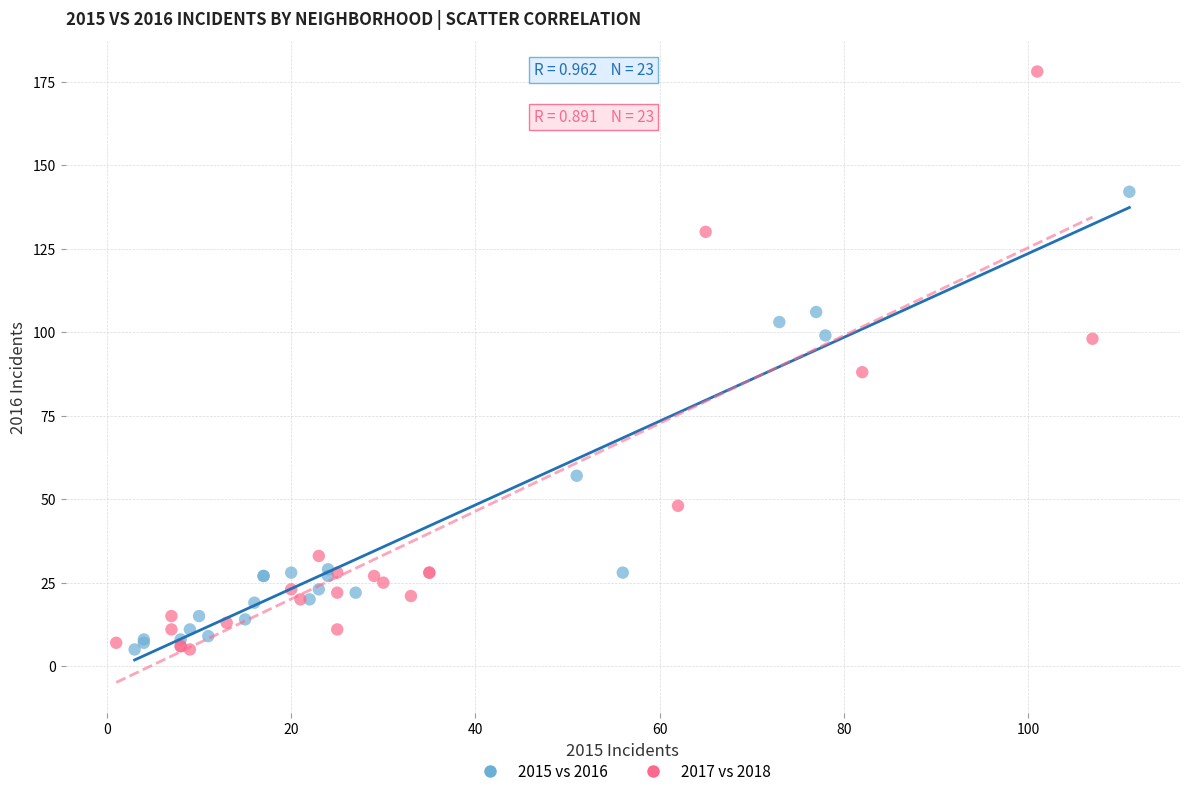

Which series has the widest spread of Y values?

2017 vs 2018